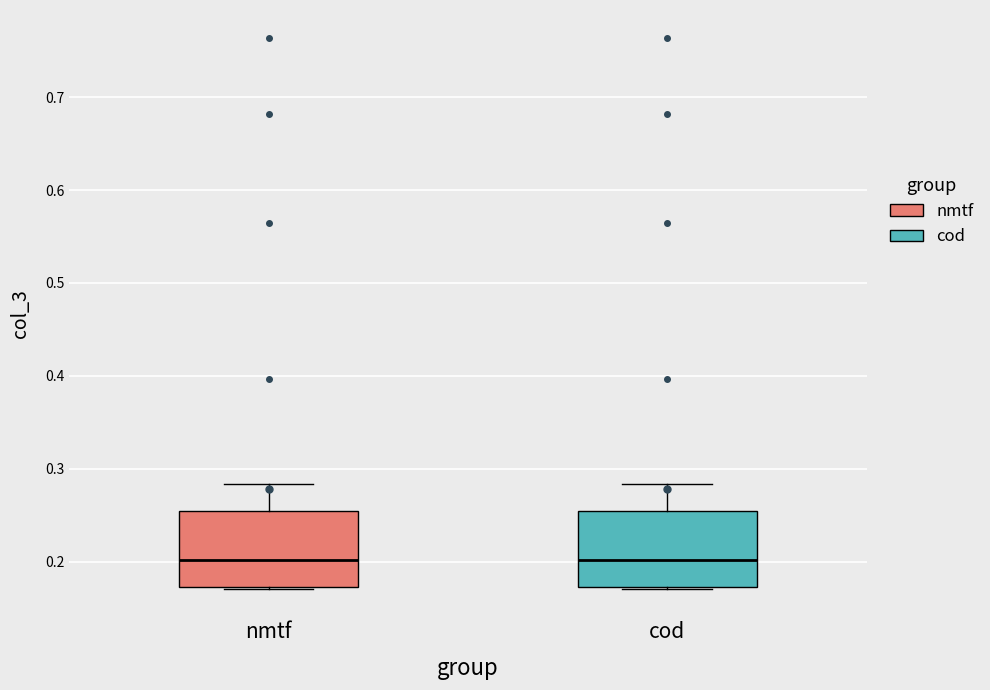

Reading left to right, transcribe this box plot: for each box, give where its median line is, the range the box spans, and where its two whiskers end, as read against the y-axis. The values are not printed on the chart, so give them approximately, as read against the axis.

nmtf: median 0.20, box 0.17 to 0.25, whiskers 0.17 to 0.28
cod: median 0.20, box 0.17 to 0.25, whiskers 0.17 to 0.28